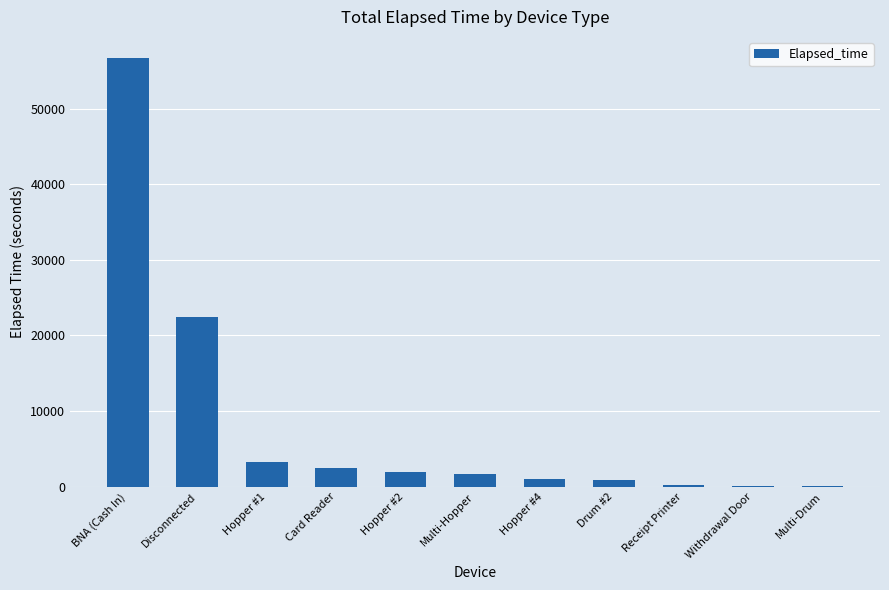

What is the sum of all values?

90795